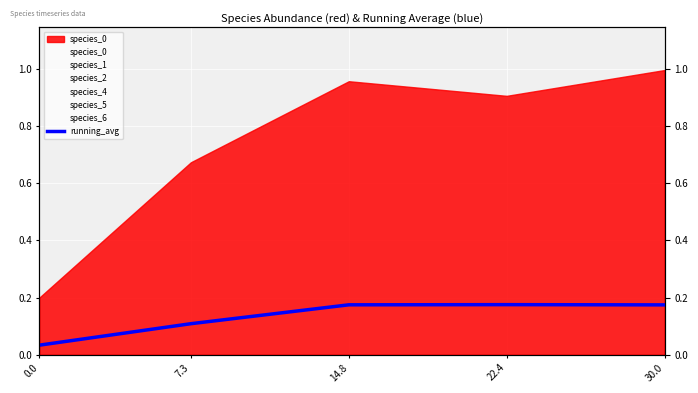

Count the values in the range 0 to 1.

5